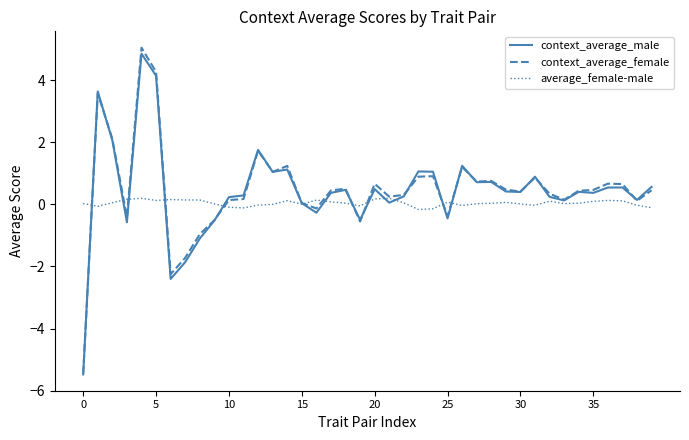

Which series has the largest range (max minus min)?

context_average_female